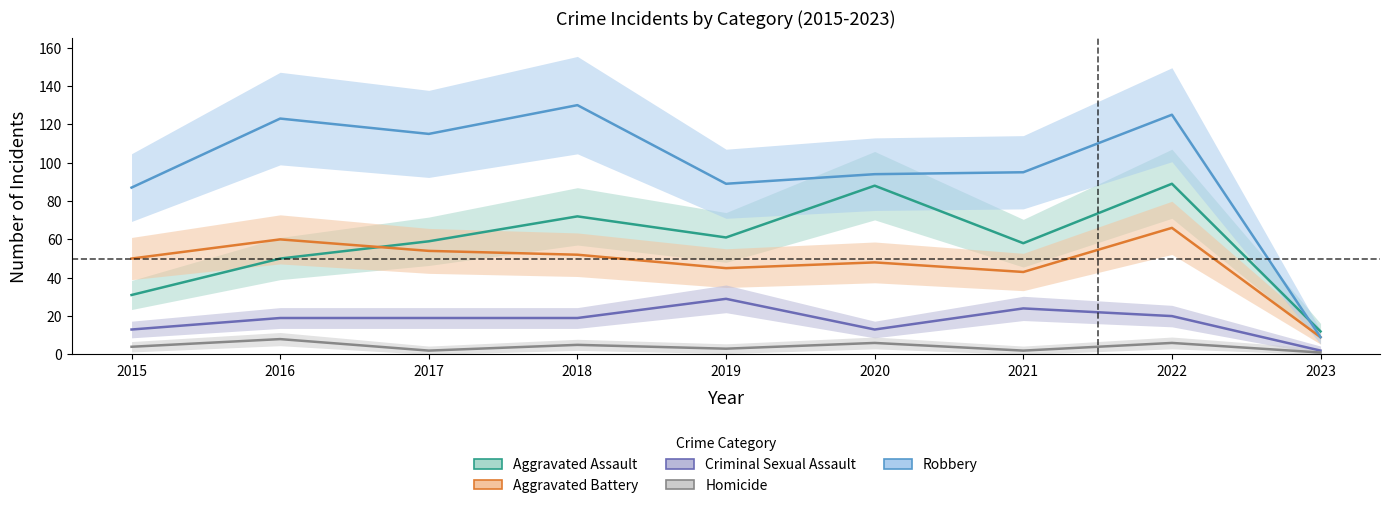

How many lines are shown in the chart?

5